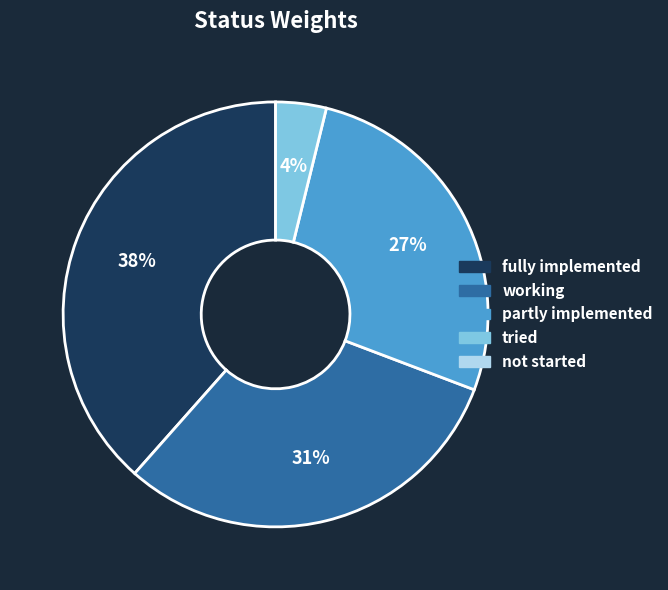

How many slices are in this pie chart?

4